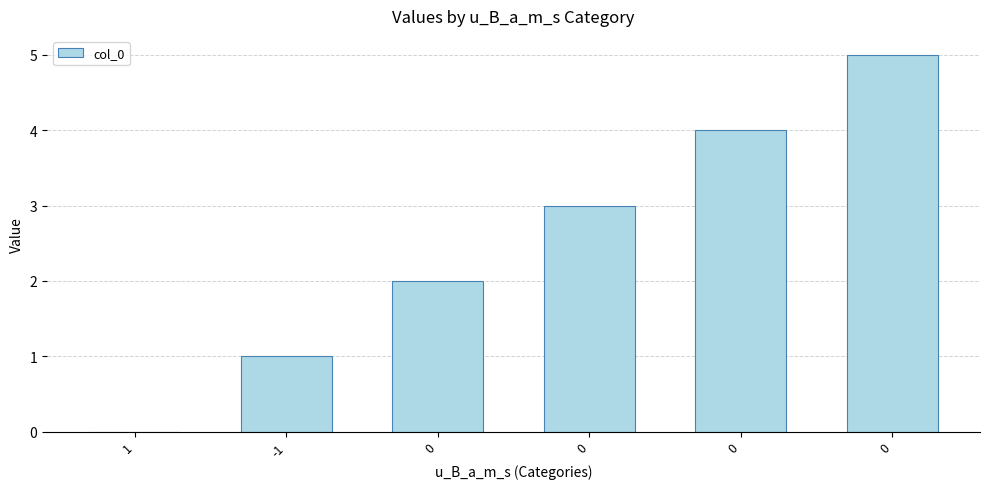

True or false: the data shows 5 at 0.

True